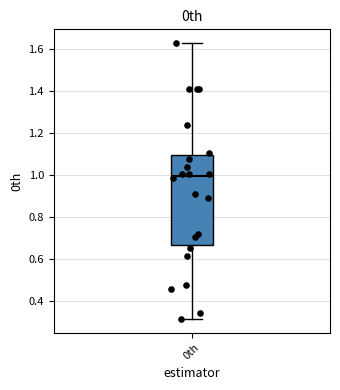

Read this box plot against the y-axis: the position of the median line, the range covered by the box, and the ends of both whiskers. The values are not printed on the chart, so give them approximately, as read against the axis.

median 1.00, box 0.66 to 1.10, whiskers 0.32 to 1.62